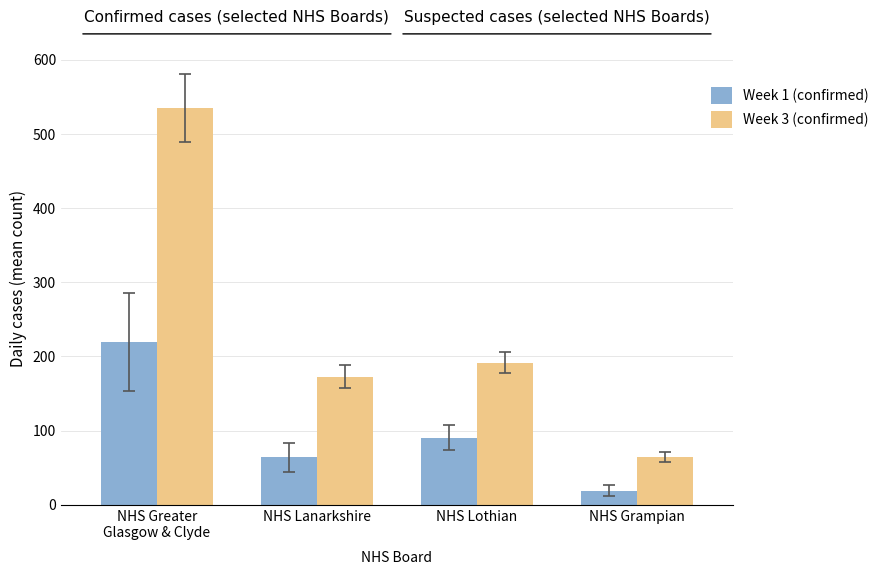

Which series has the largest range (max minus min)?

Week 3 (confirmed)